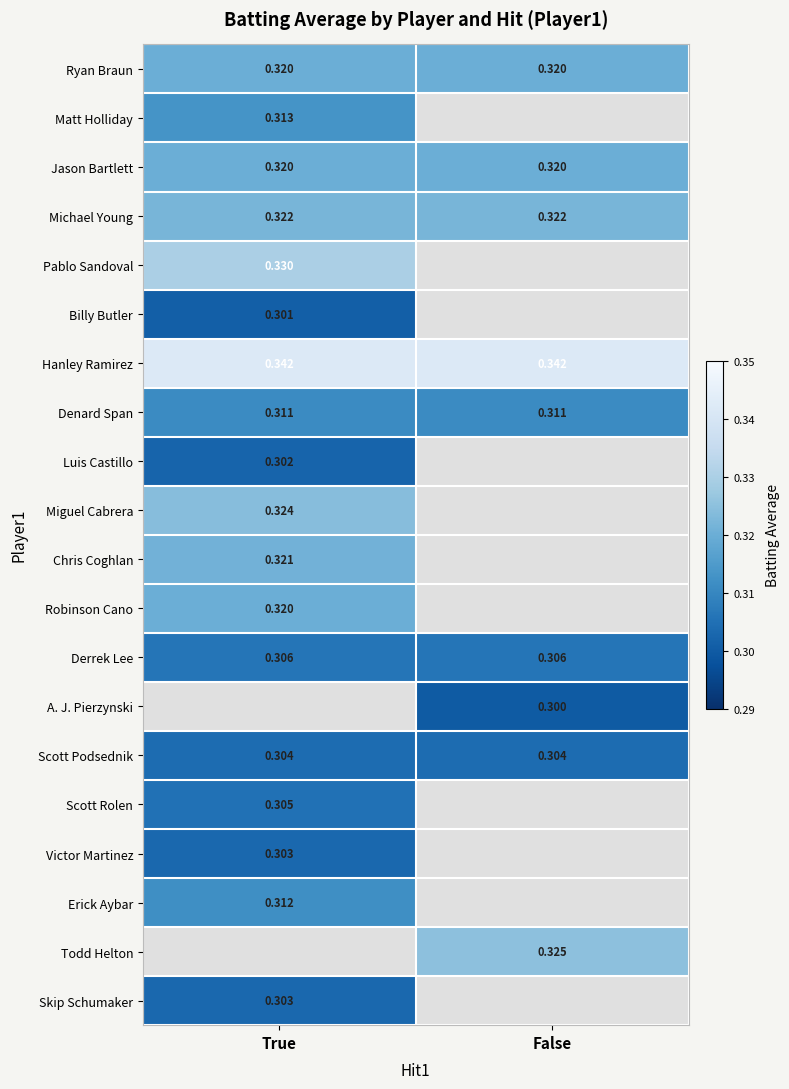

Is the value of Luis Castillo at True greater than the value of Ryan Braun at True?

No